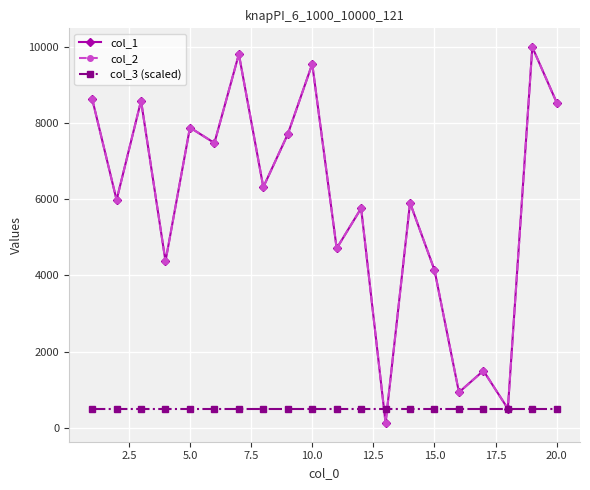

Is this an area chart (filled region under the line)?

No